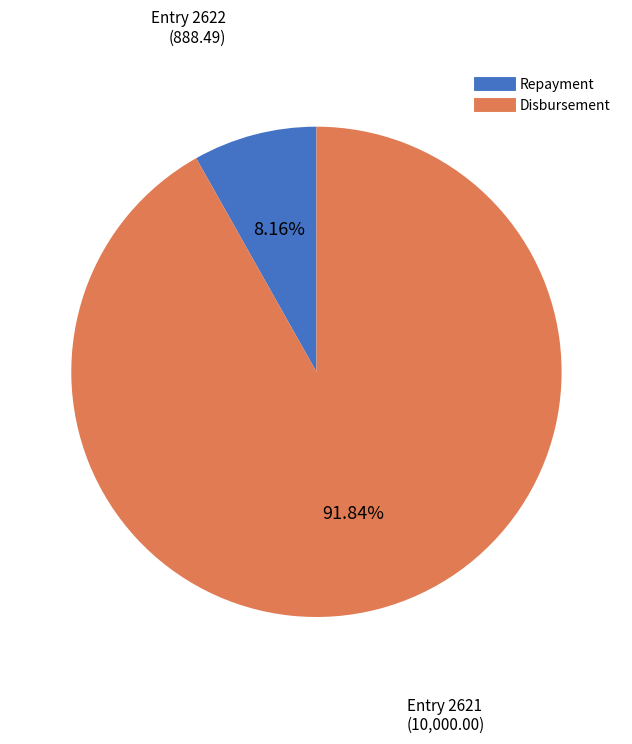

Does any single category account for the majority?

Yes